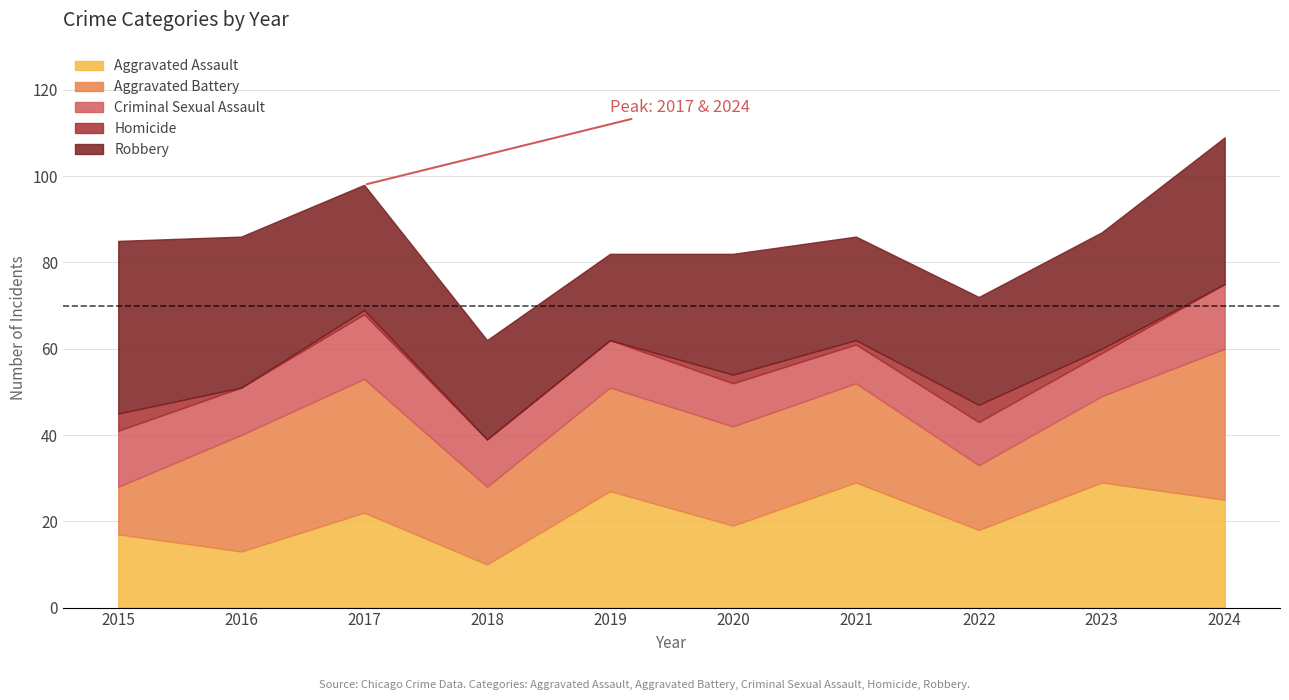

Reading right to left, what are all the values shown in this chart?

Aggravated Assault: 25	29	18	29	19	27	10	22	13	17
Aggravated Battery: 35	20	15	23	23	24	18	31	27	11
Criminal Sexual Assault: 15	10	10	9	10	11	11	15	11	13
Homicide: 0	1	4	1	2	0	0	1	0	4
Robbery: 34	27	25	24	28	20	23	29	35	40